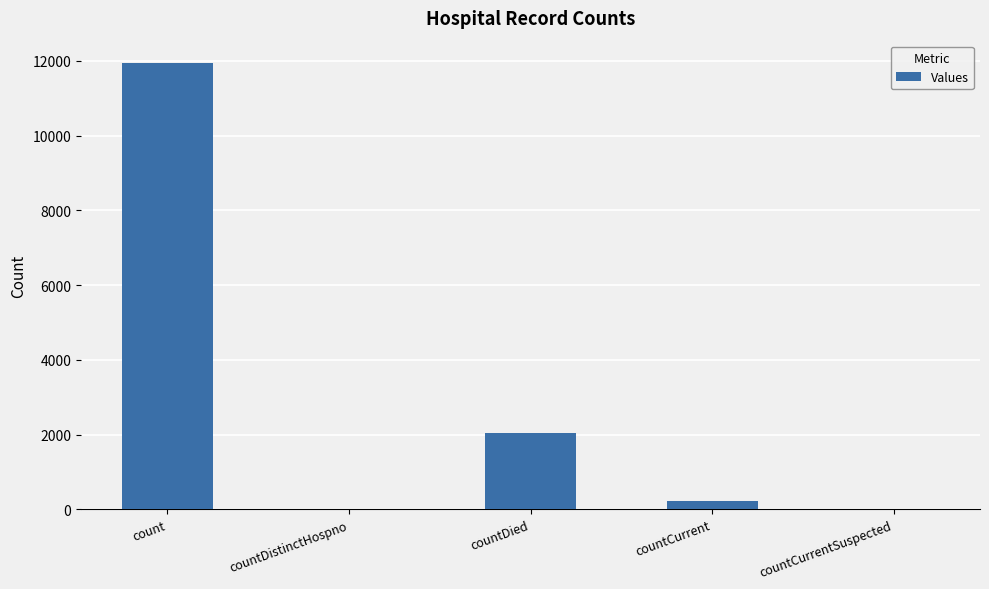

What is the difference between the values at countCurrent and count?

11712